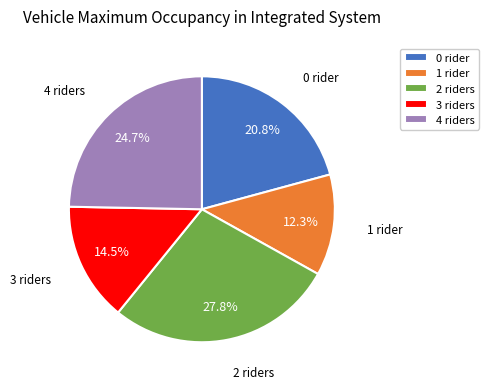

How many slices are in this pie chart?

5